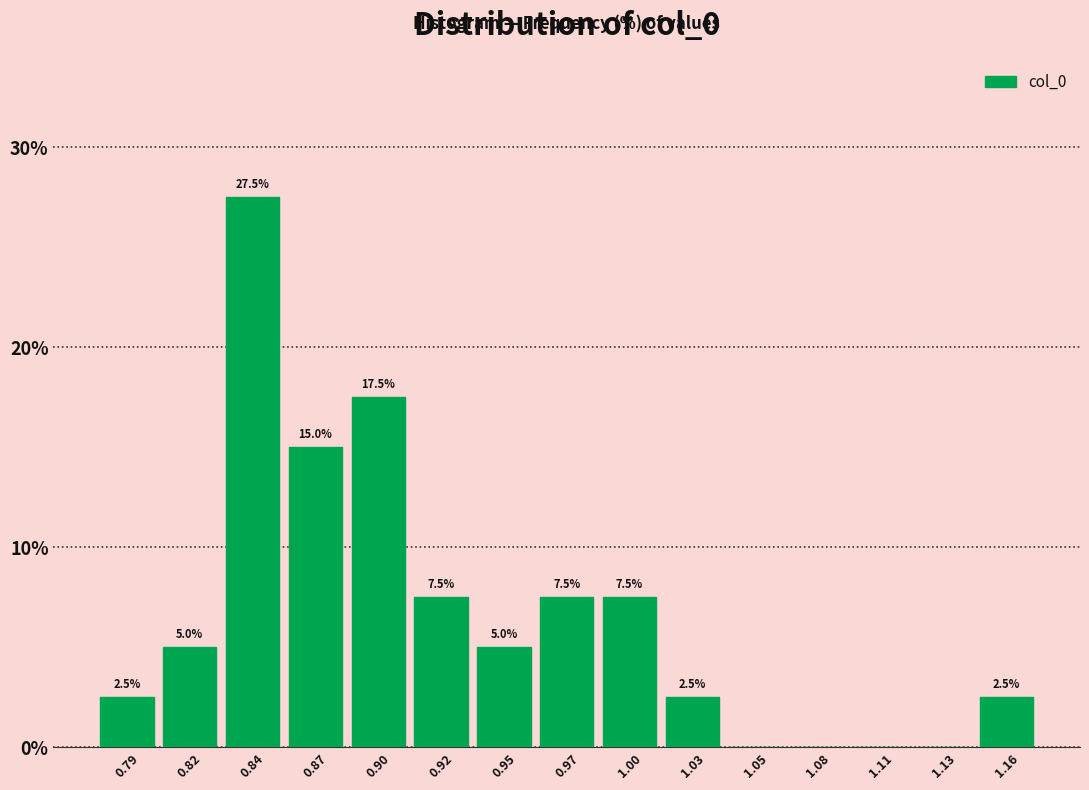

Reading left to right, list all the values displayed in this chart.

0.79=2.5	0.82=5.0	0.84=27.5	0.87=15.0	0.90=17.5	0.92=7.5	0.95=5.0	0.97=7.5	1.00=7.5	1.03=2.5	1.05=0.0	1.08=0.0	1.11=0.0	1.13=0.0	1.16=2.5